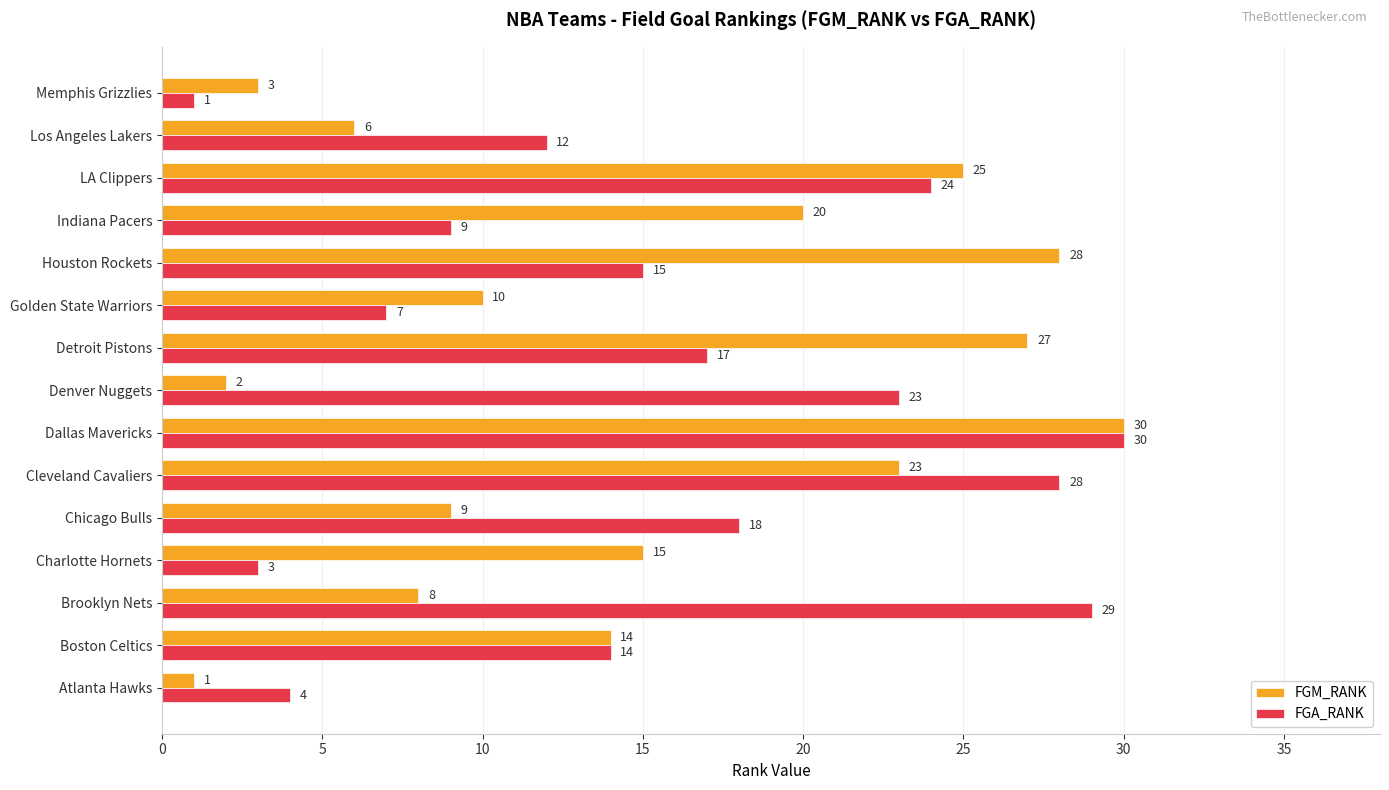

What is the maximum value shown in the chart?

30